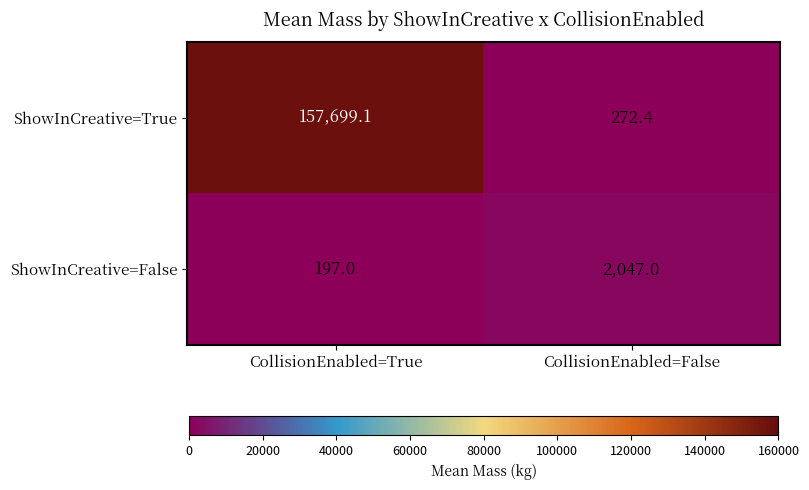

At how many categories does at least one series exceed 121390?

1